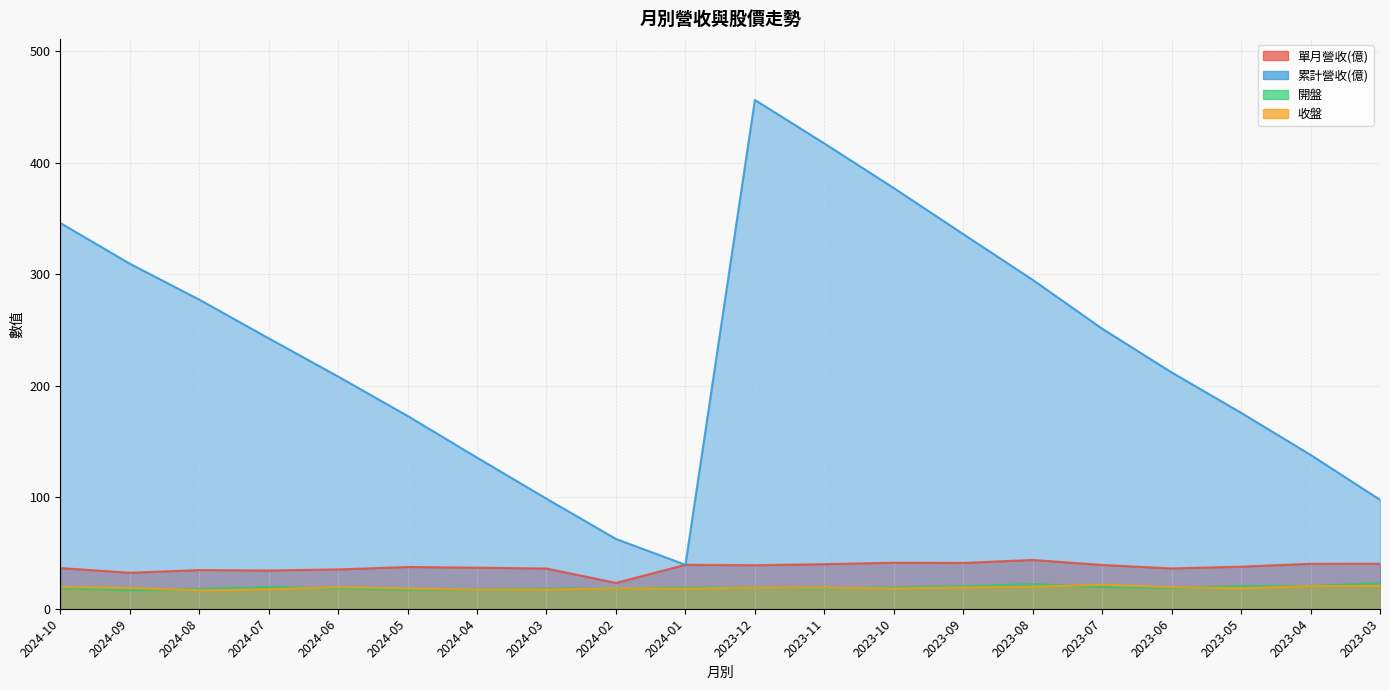

Which category has the highest value across all series?

2023-12